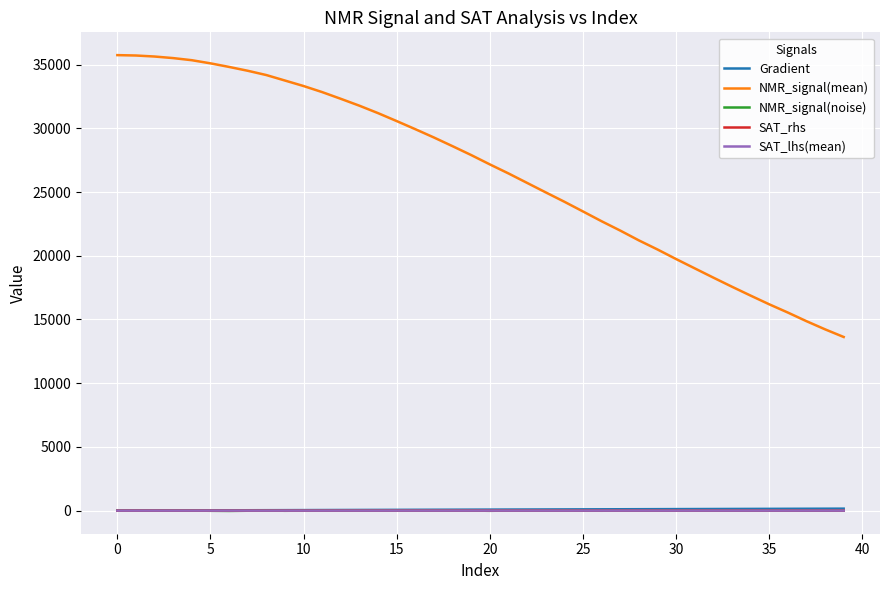

What are all the series names shown in the legend?

Gradient, NMR_signal(mean), NMR_signal(noise), SAT_rhs, SAT_lhs(mean)